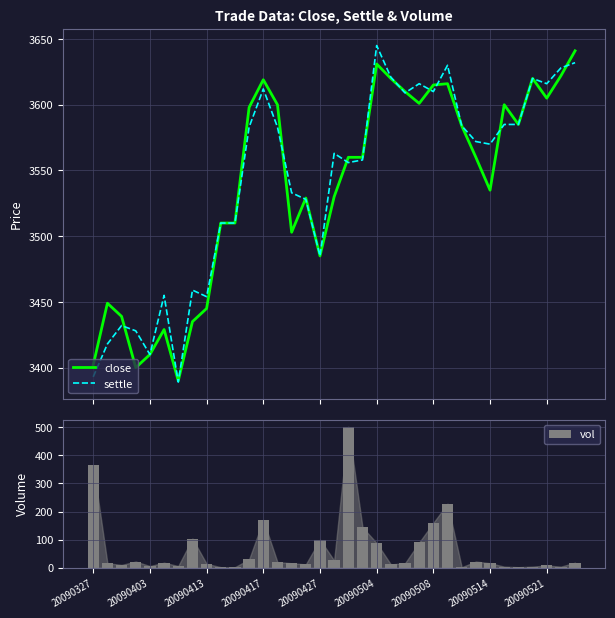

What is the minimum value for settle?

3389